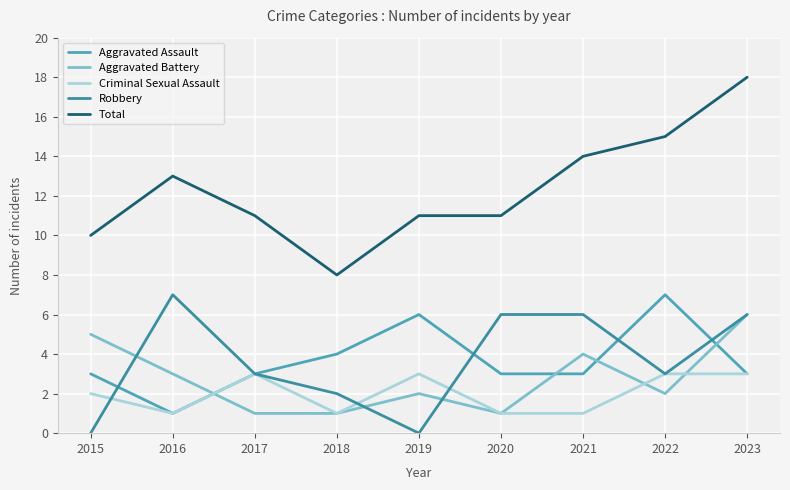

Does the chart have visible grid lines?

Yes